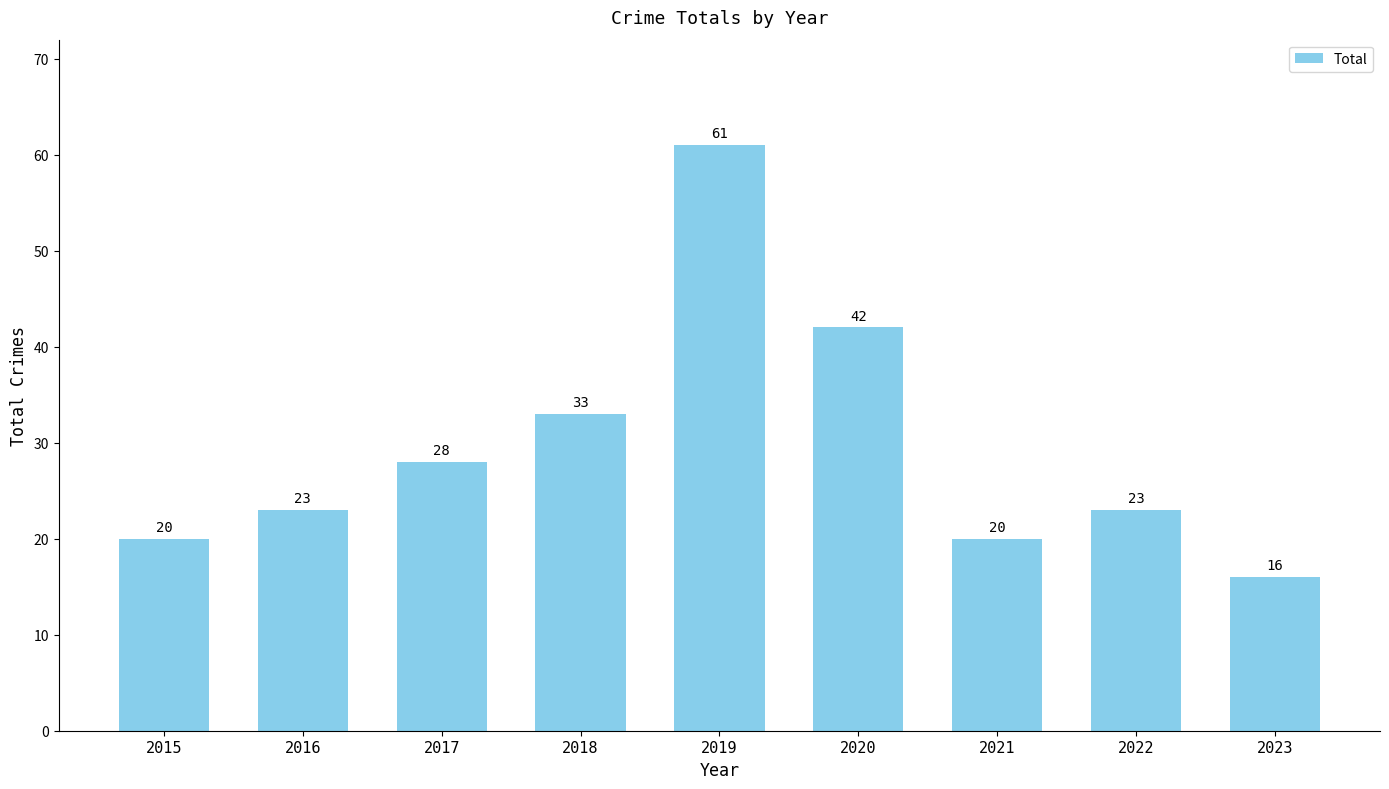

What is the difference between the maximum and minimum values?

45